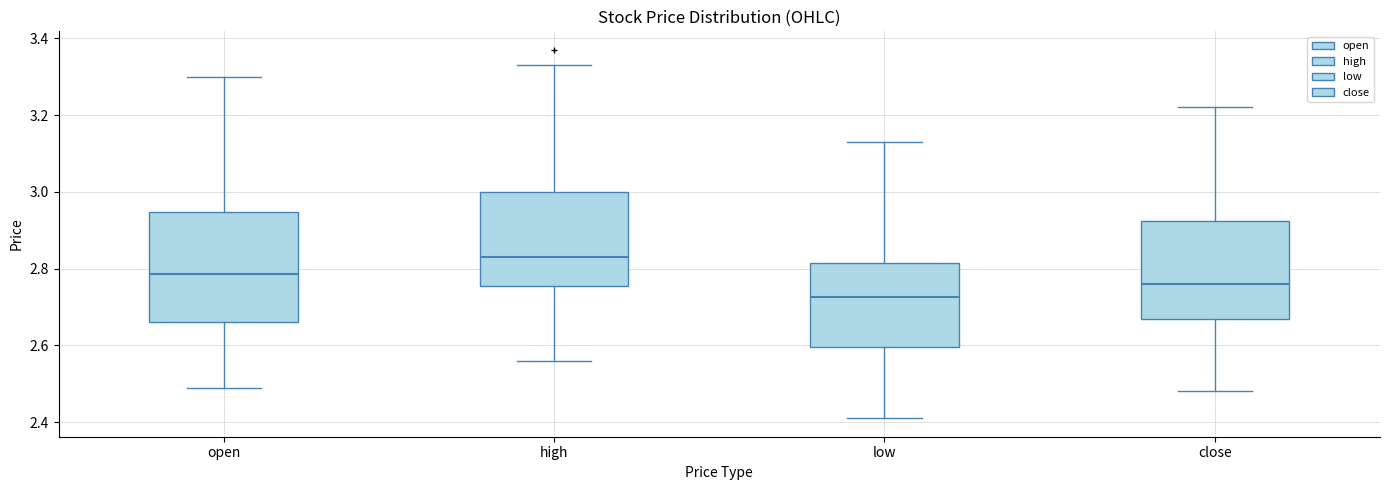

Which box's median line is the highest?

high